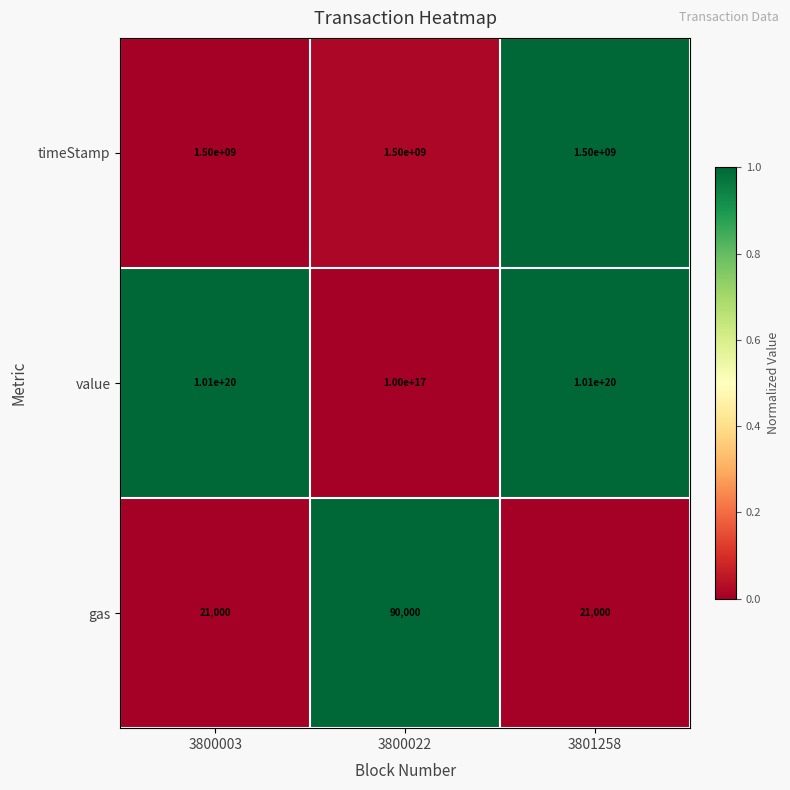

Rank the series by their maximum value, from highest to lowest.

value, timeStamp, gas